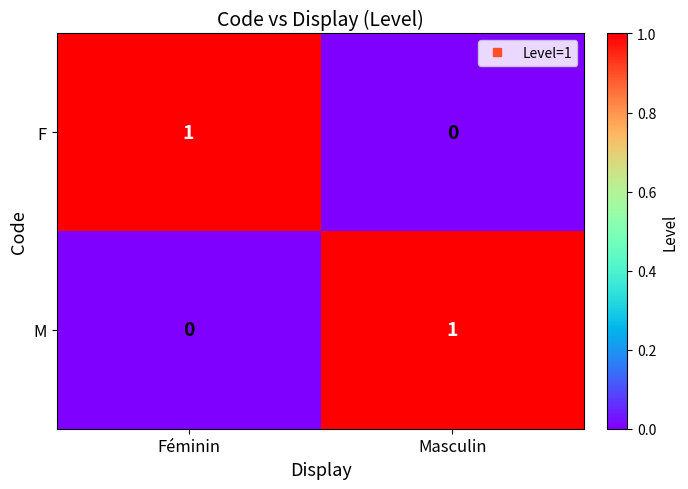

True or false: M has a value of 2 at Masculin.

False